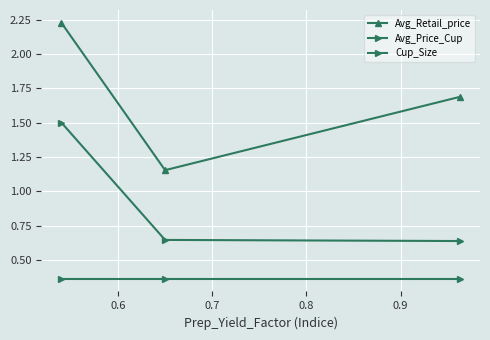

What is the value of the Avg_Price_Cup point at the 3rd from the left?

0.6